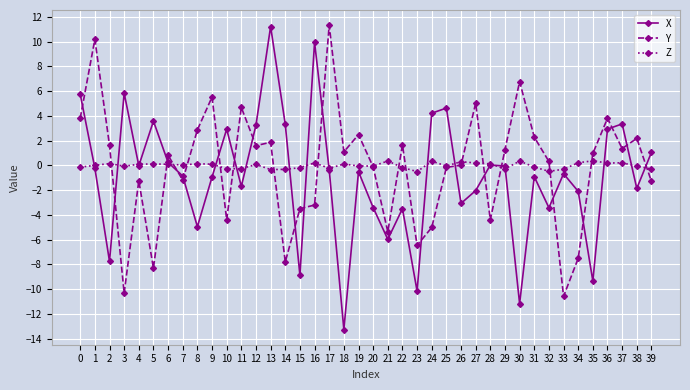

Is it true that Y equals 0.7 at 22?

False